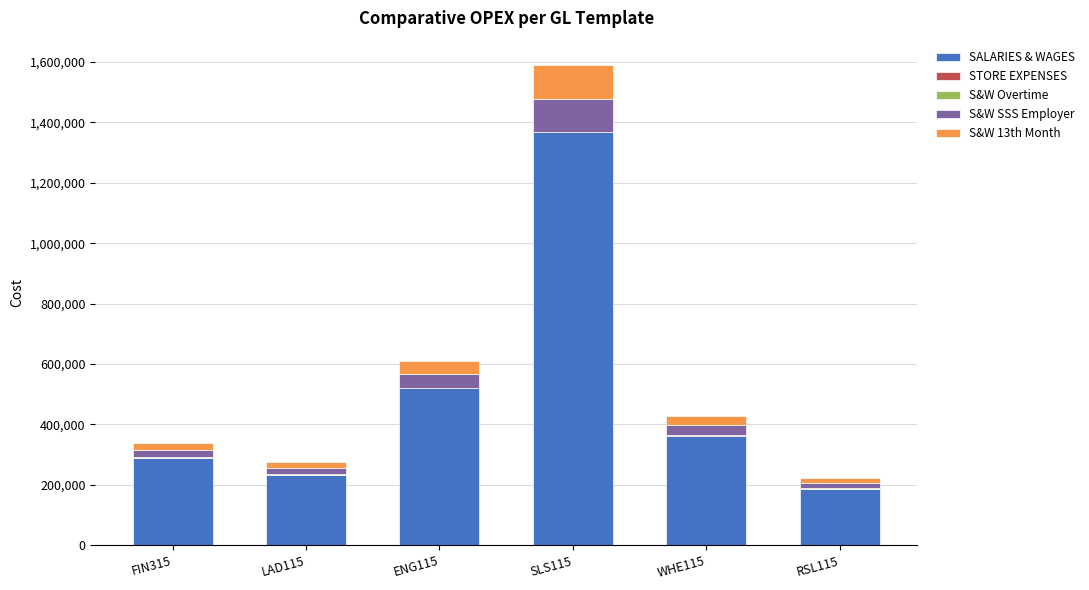

The value of SALARIES & WAGES at ENG115 is 148537.2. True or false?

False